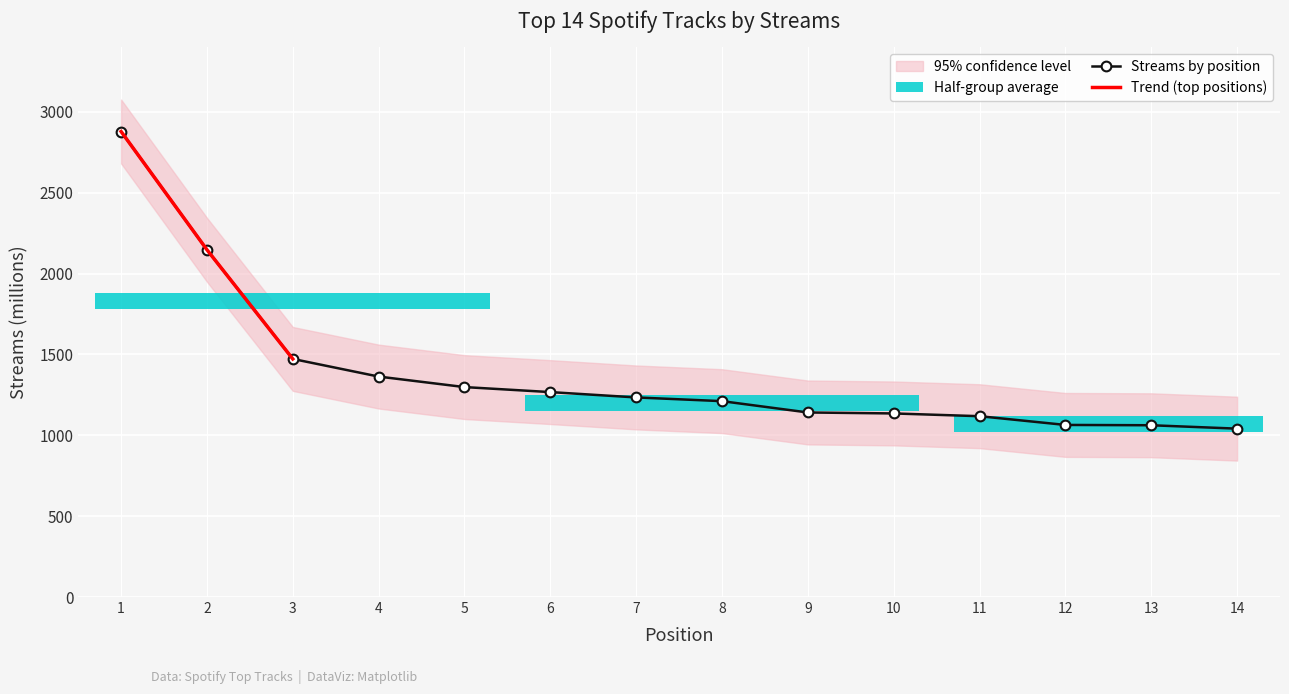

Is it true that the value at 11 is 1118?

True